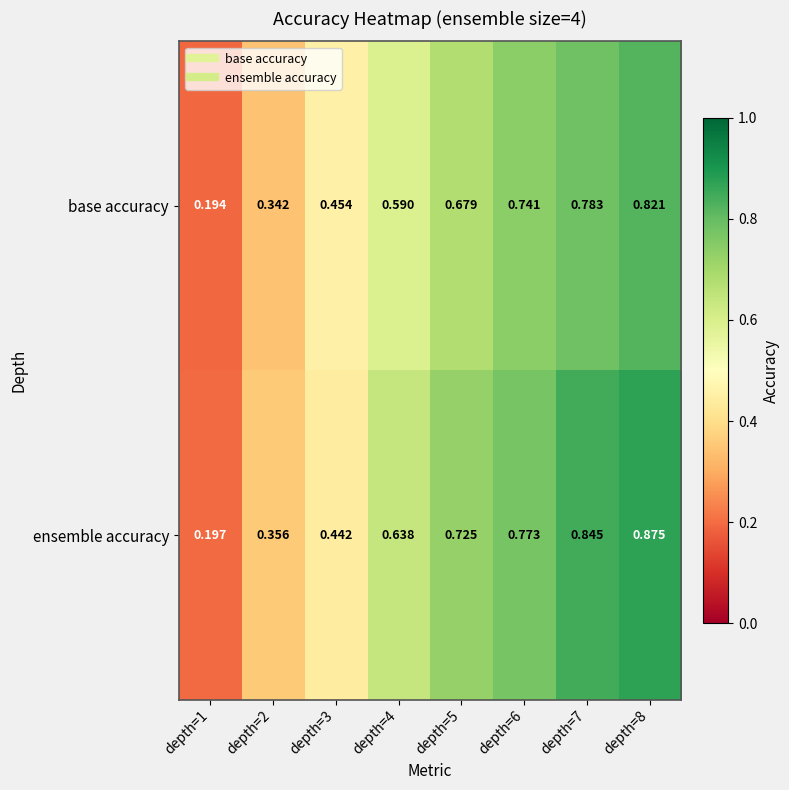

Which series has the widest spread of values?

ensemble accuracy